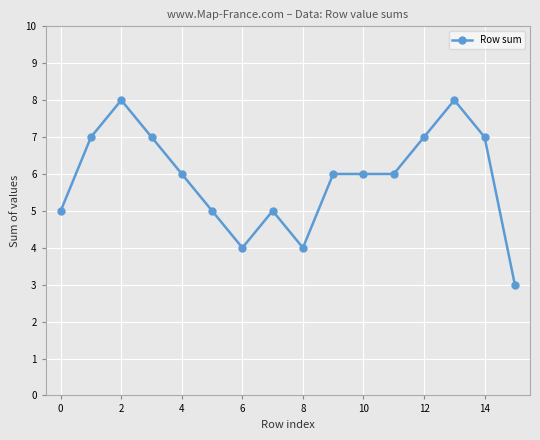

At which category does the chart reach its peak across all series?

2